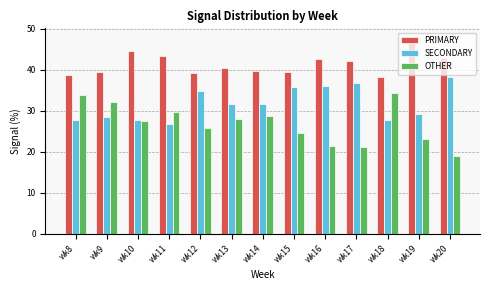

Is it true that PRIMARY equals 38.1 at wk18?

True